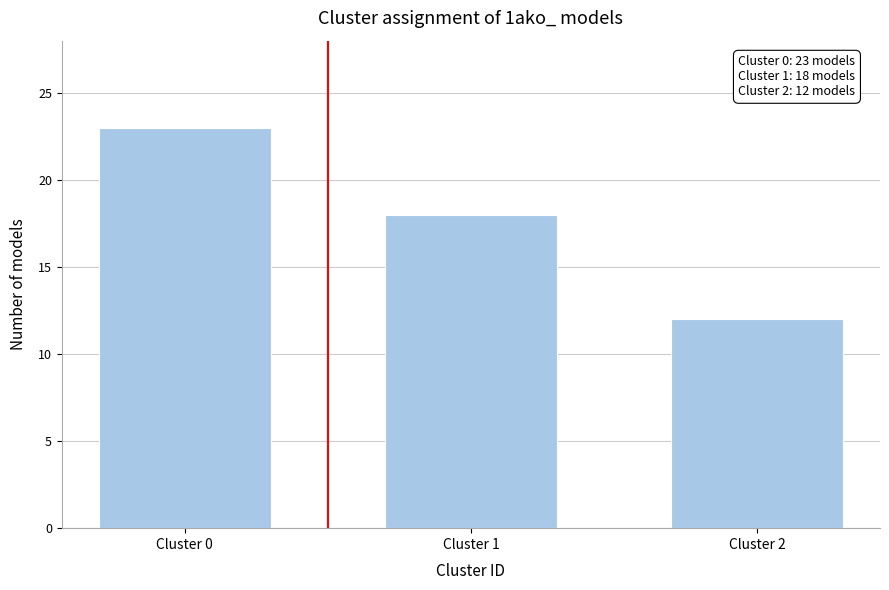

Reading right to left, list all the values displayed in this chart.

Cluster 2=12	Cluster 1=18	Cluster 0=23